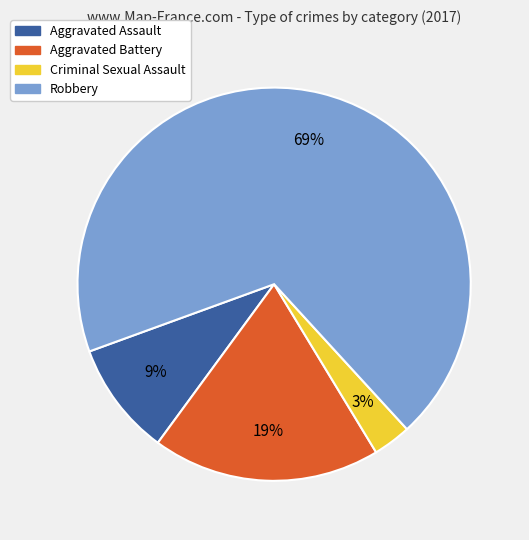

Which has a higher value, Aggravated Assault or Criminal Sexual Assault?

Aggravated Assault